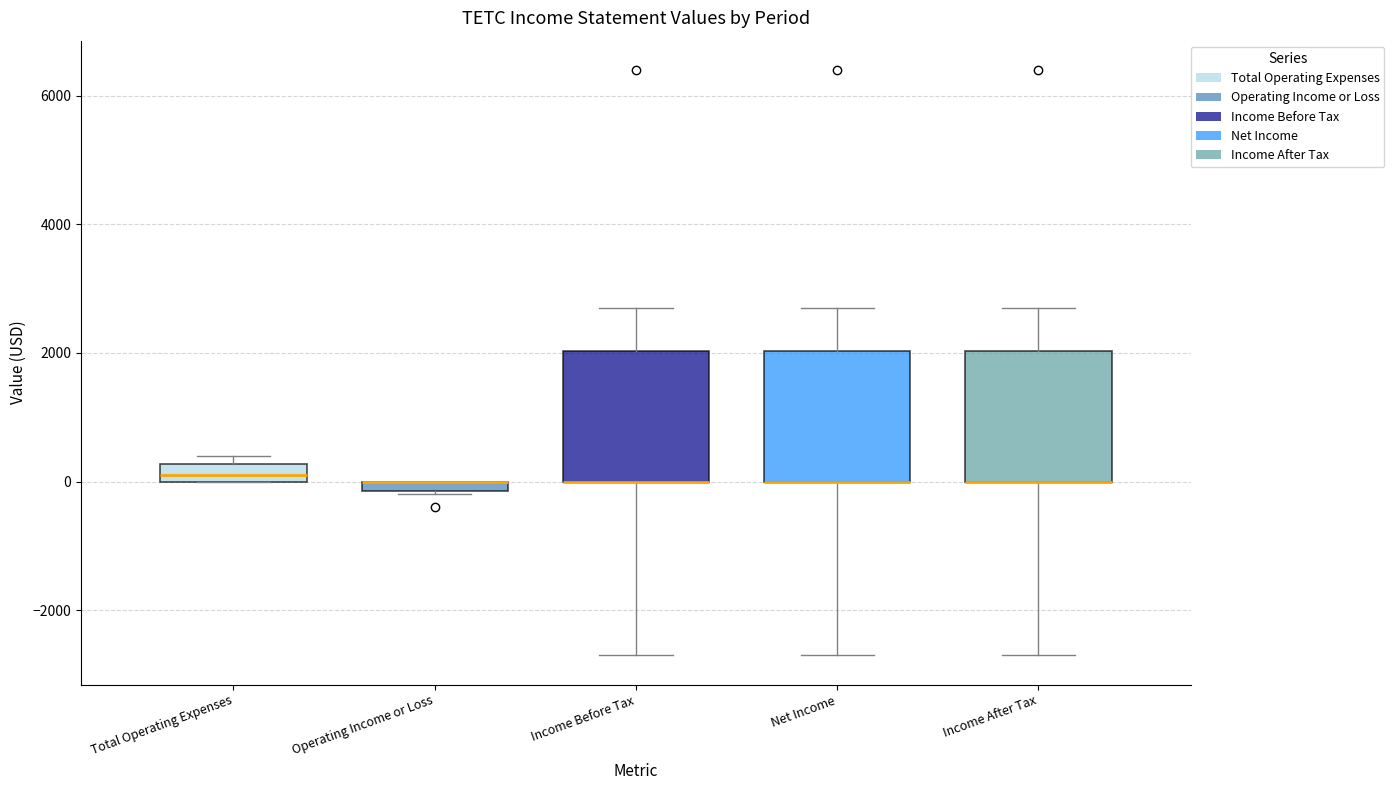

Where does the upper whisker of the box for Net Income end on the y-axis? The values are not printed on the chart, so give them approximately, as read against the axis.

2800